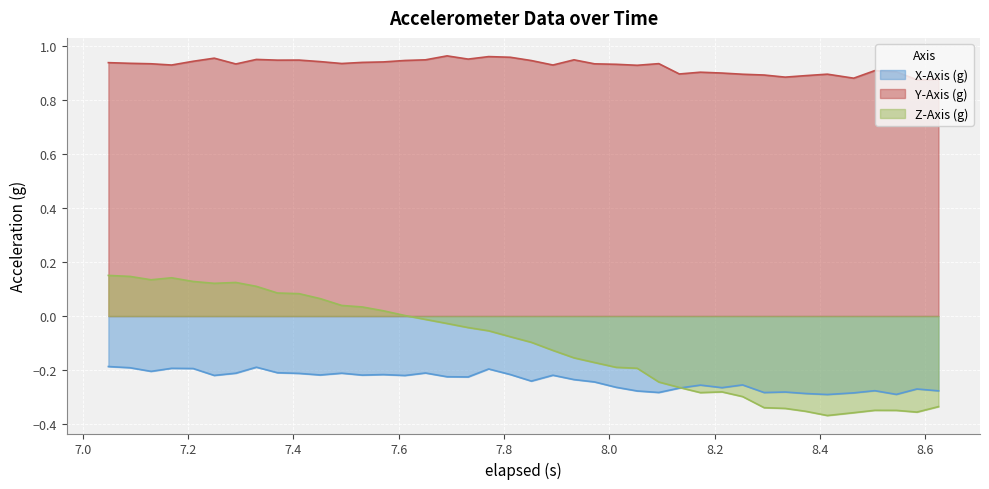

True or false: X-Axis (g) and Y-Axis (g) cross at least once.

False